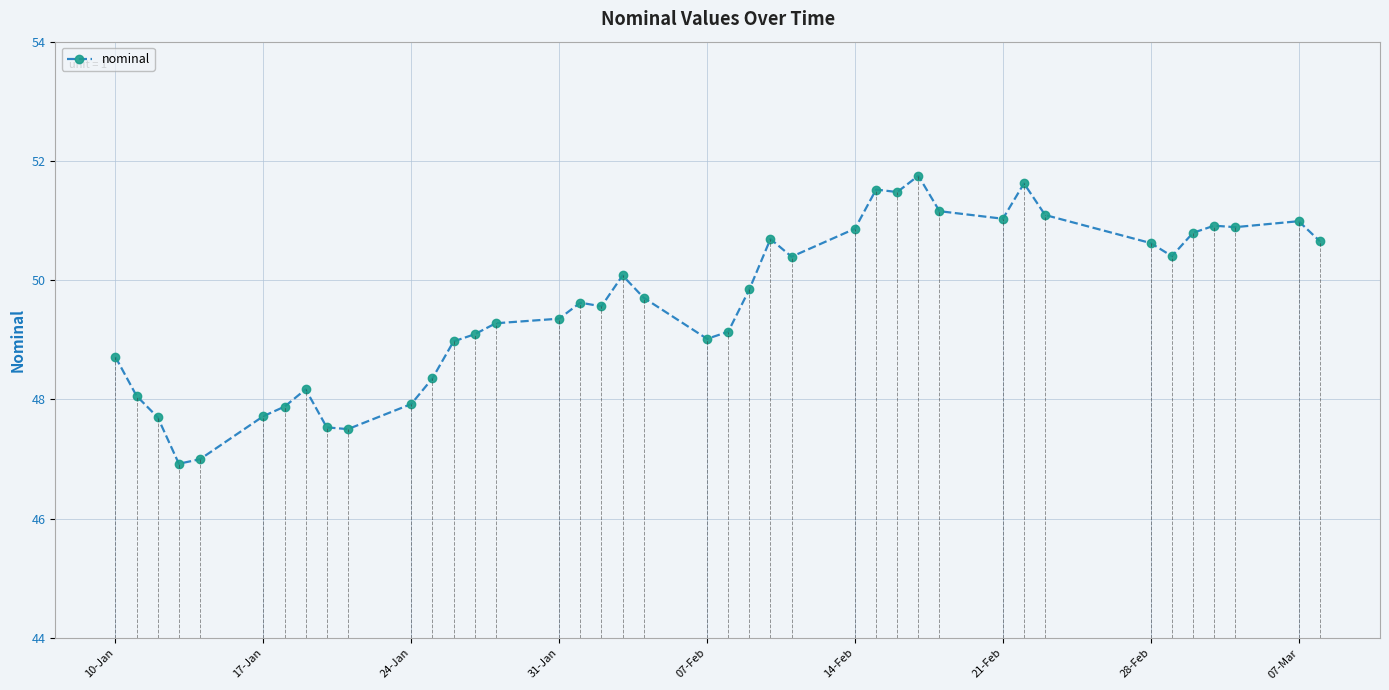

How many distinct data groups are displayed?

1